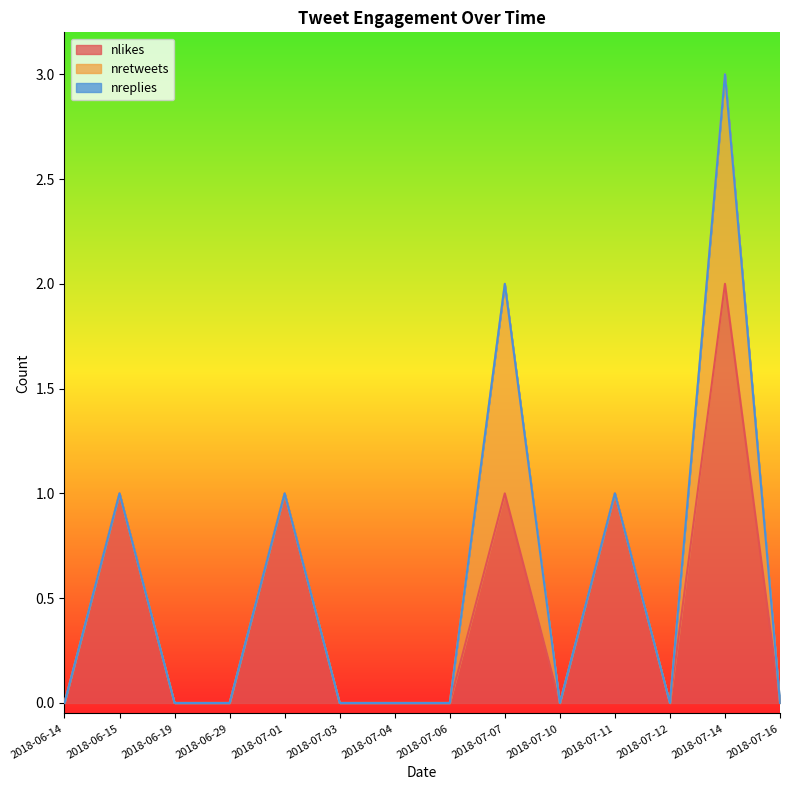

What is the greatest value displayed?

2